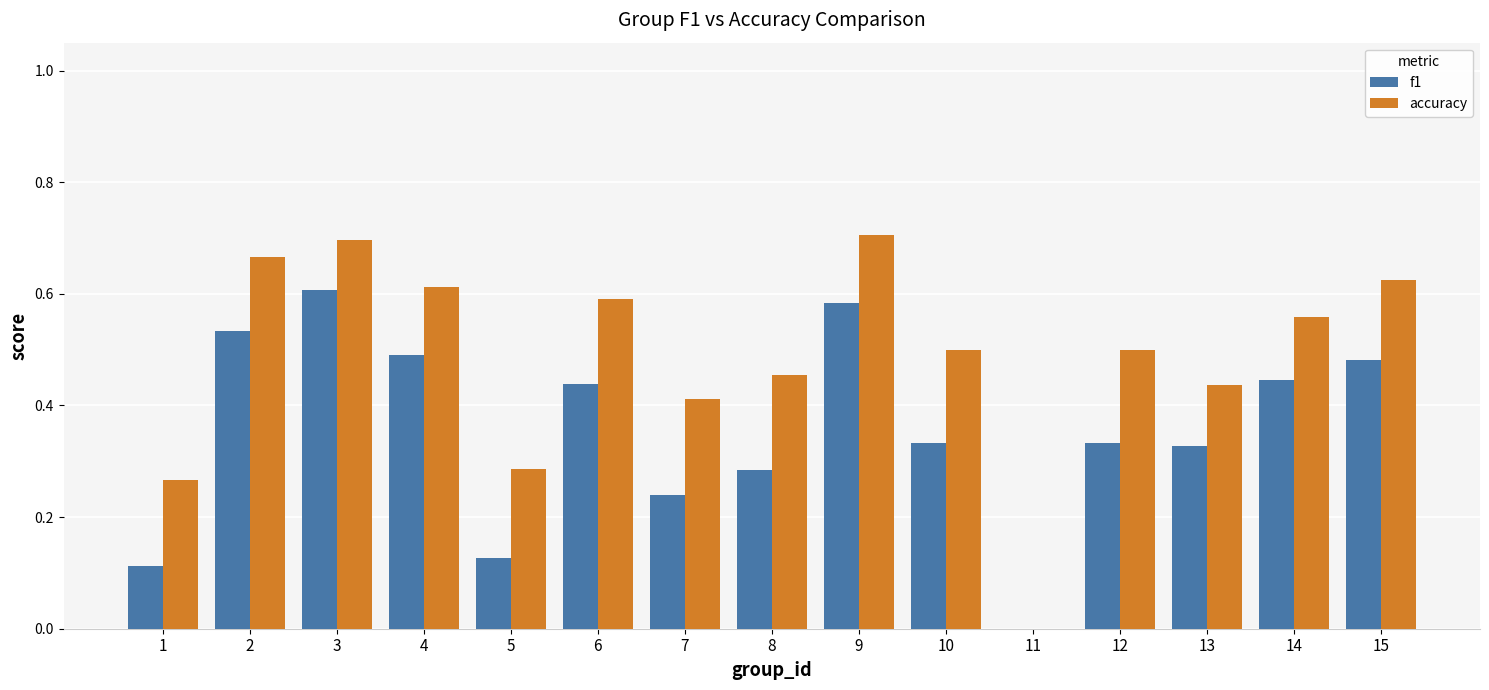

Which series changed the most between 8 and 11?

accuracy